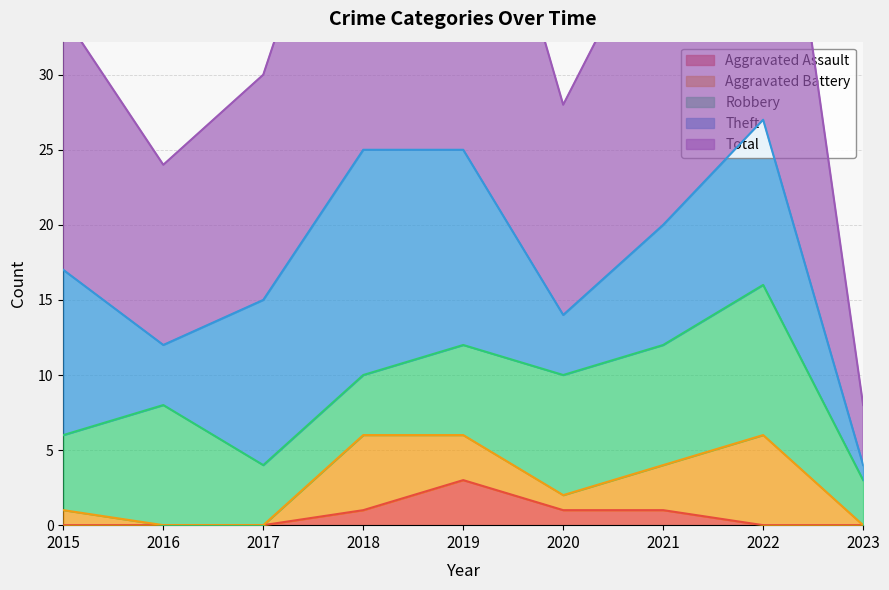

What is the approximate value of Robbery at 2020?

8